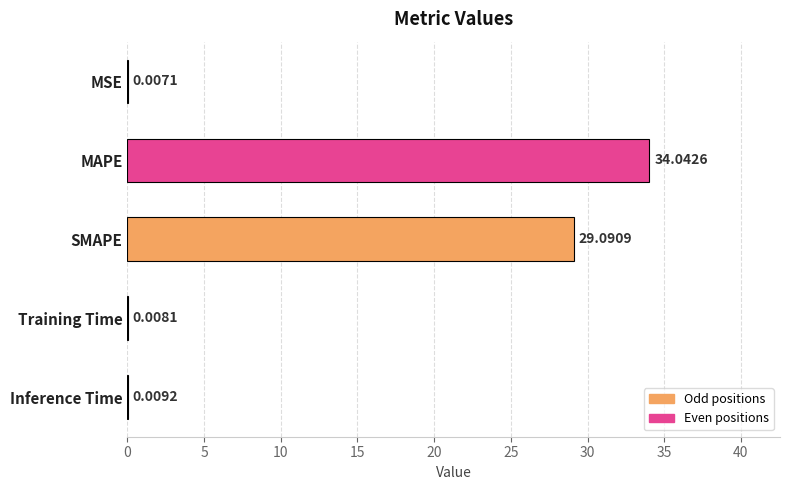

At which label is the value closest to 17?

SMAPE